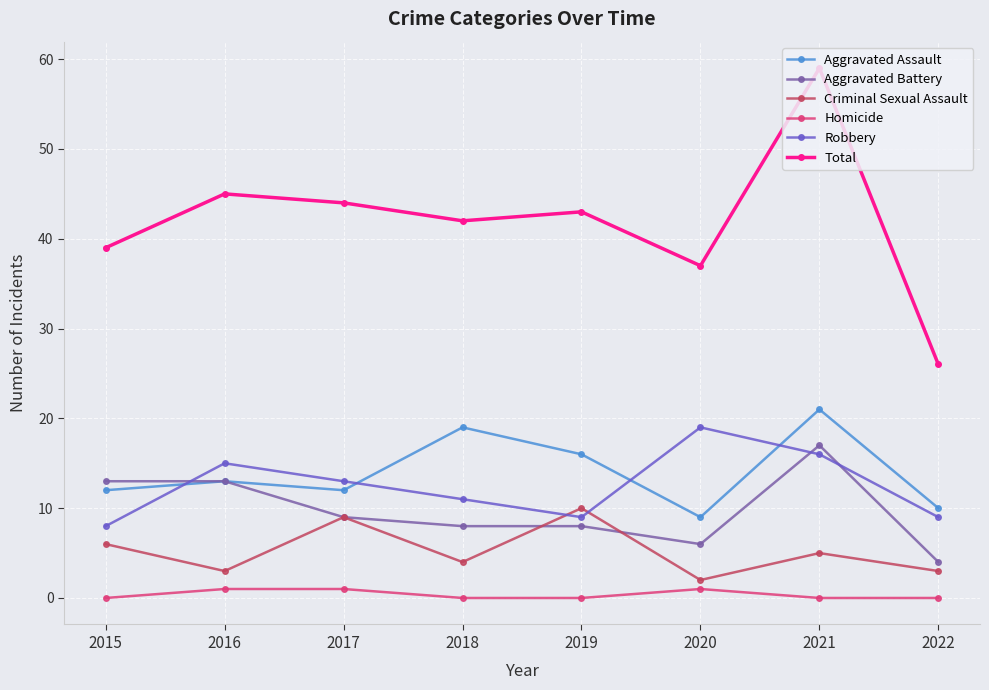

True or false: Total and Robbery intersect in this chart.

False